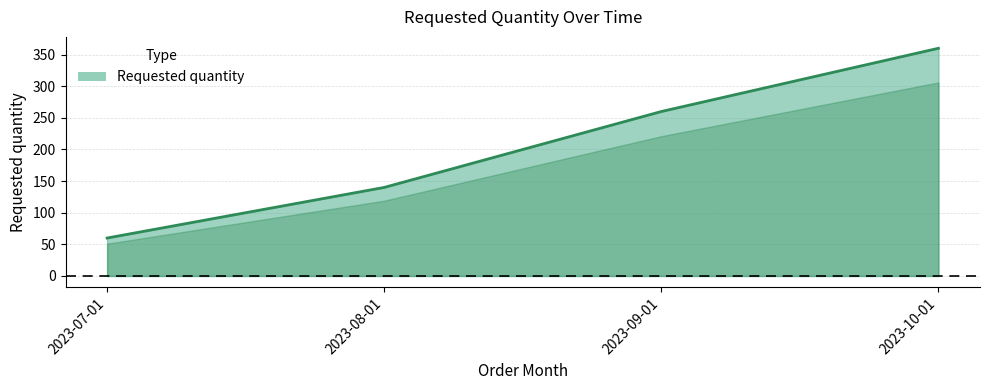

What is the sum of all values?

820